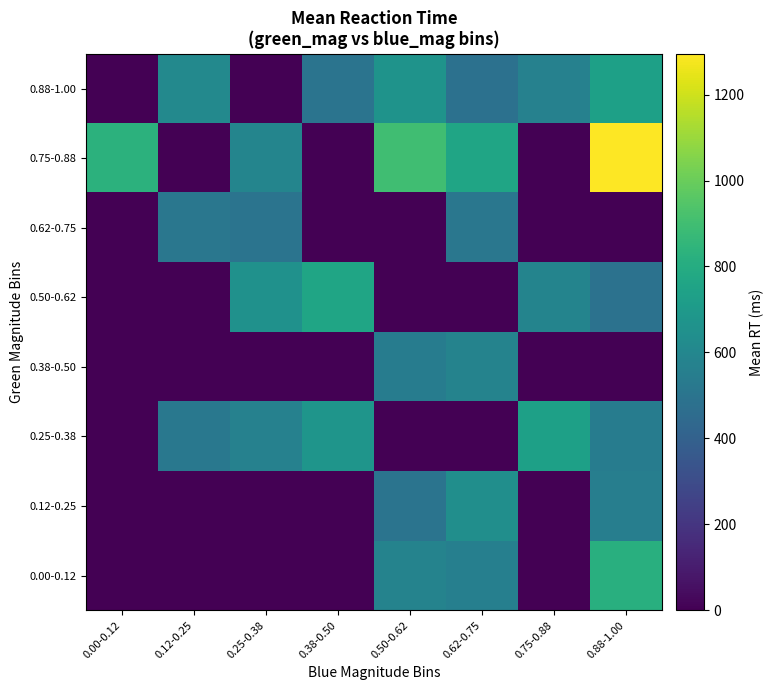

What is the total value across all series at 0.12-0.25?

1642.5